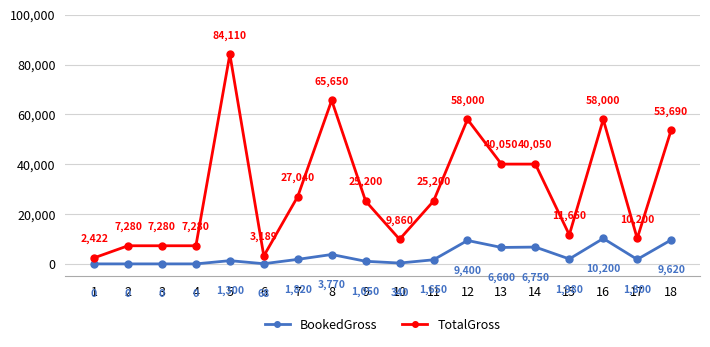

What are all the series names shown in the legend?

BookedGross, TotalGross